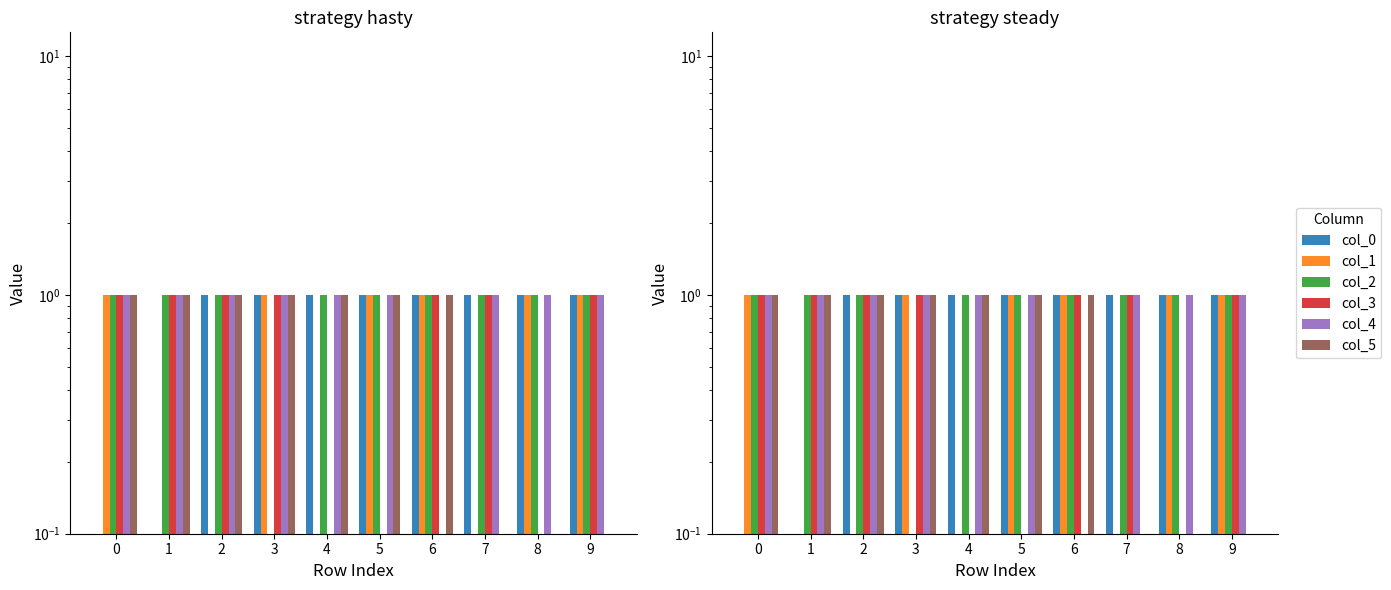

Is it true that col_0 equals 0 at 4?

False